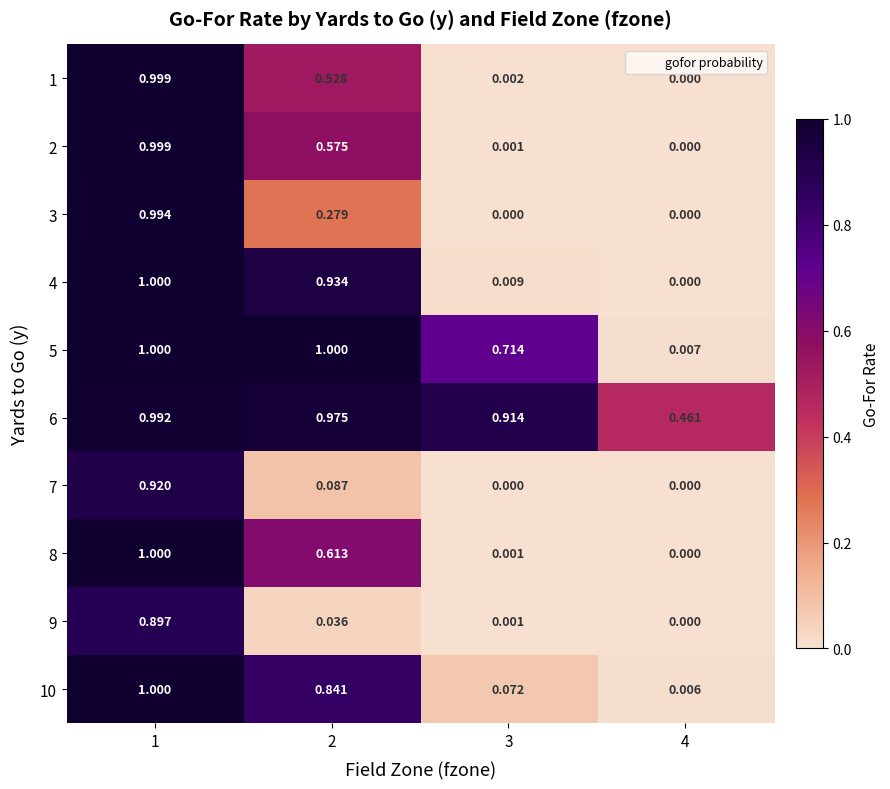

Is the value of 1 at 1 greater than the value of 7 at 4?

Yes